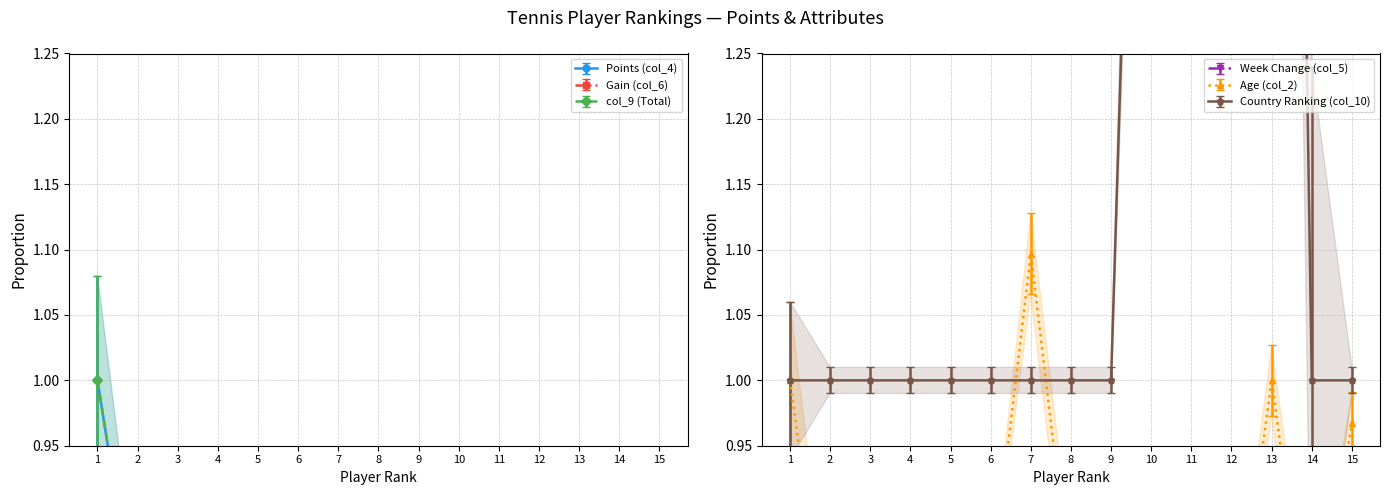

Count the number of categories in the chart.

15